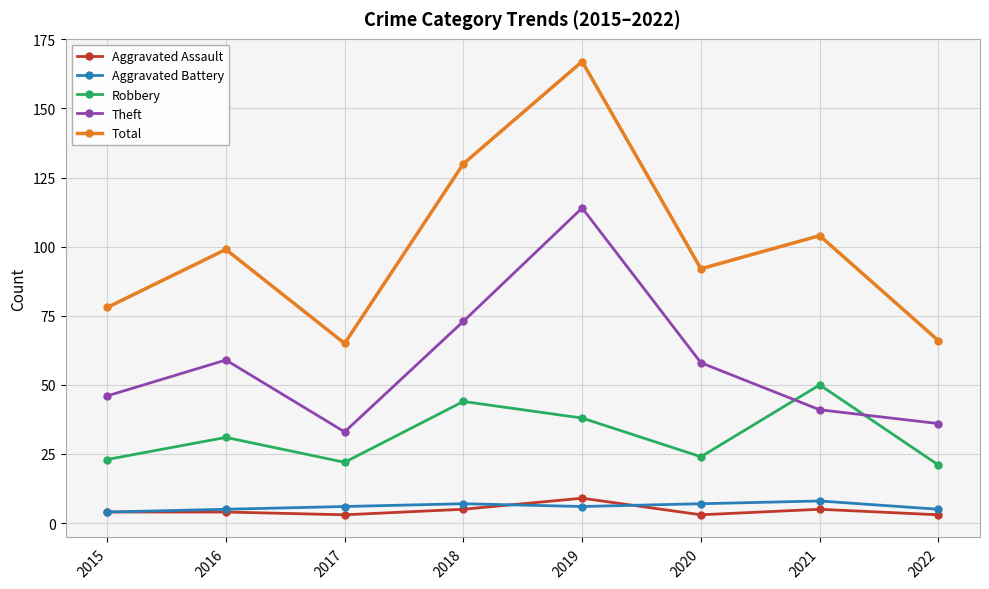

Which category has the highest value across all series?

2019